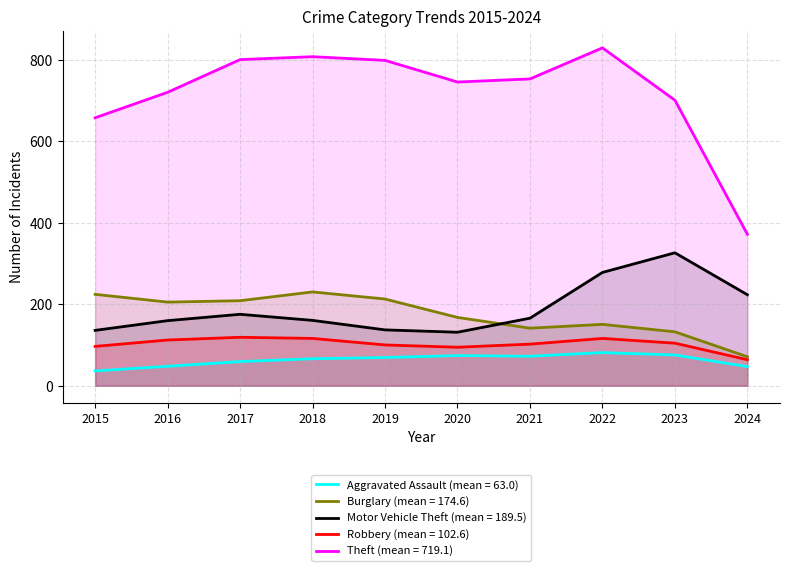

Does the chart have visible grid lines?

Yes